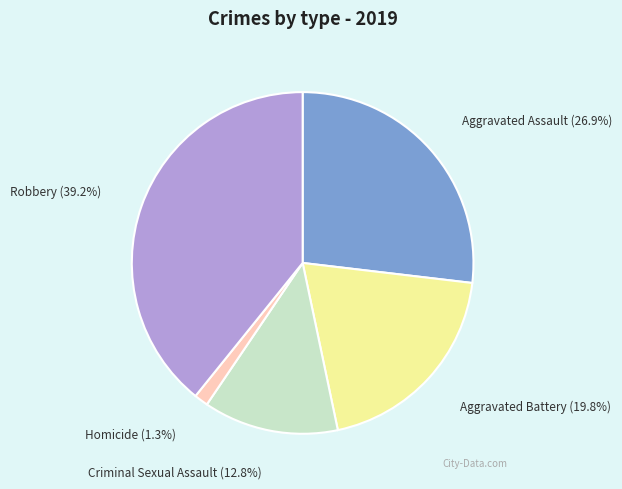

How many slices are in this pie chart?

5